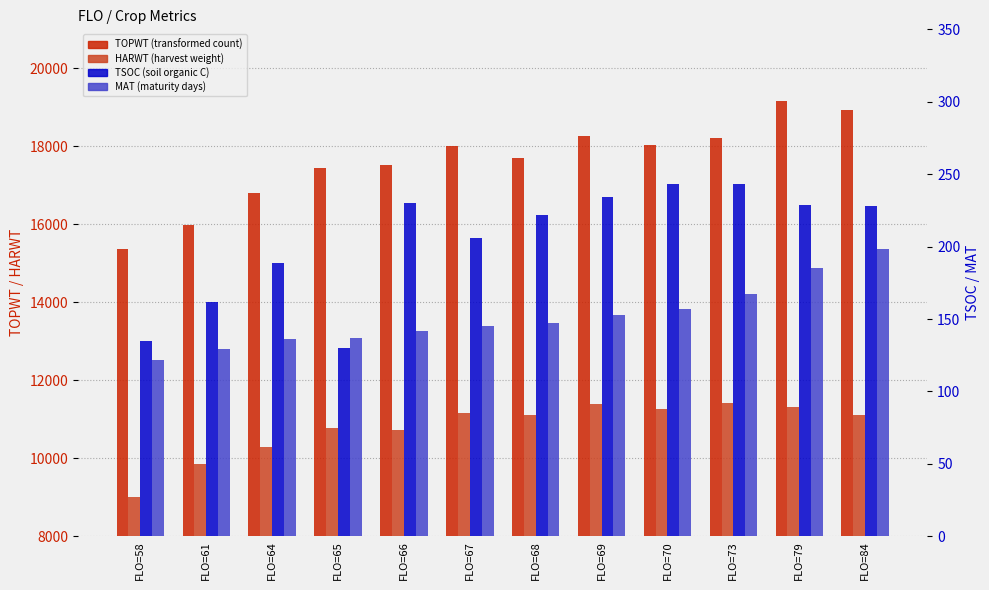

True or false: TSOC has a value of 240 at FLO=61.

False